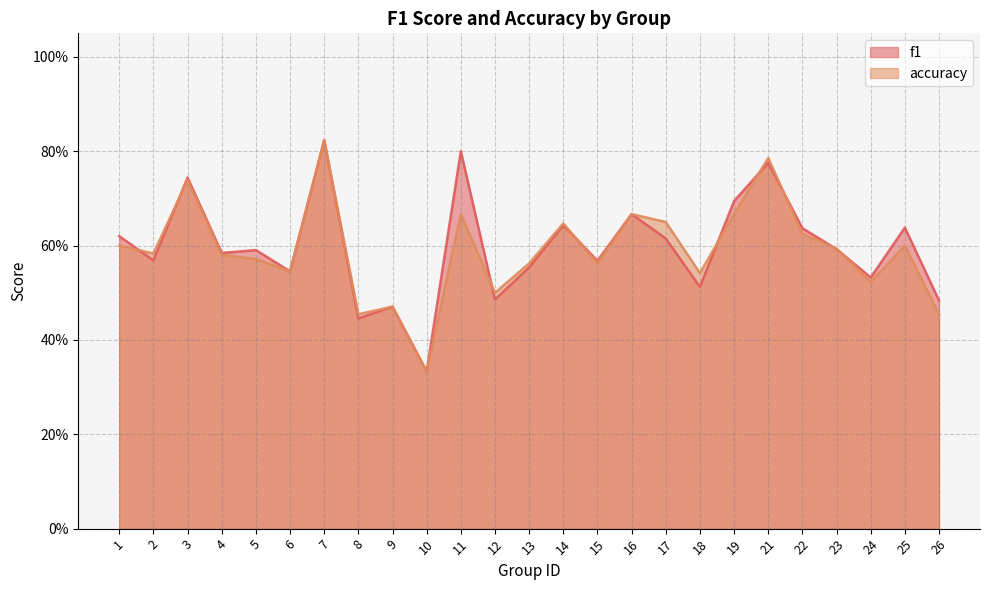

After their last crossing, which series has the higher values: f1 or accuracy?

f1